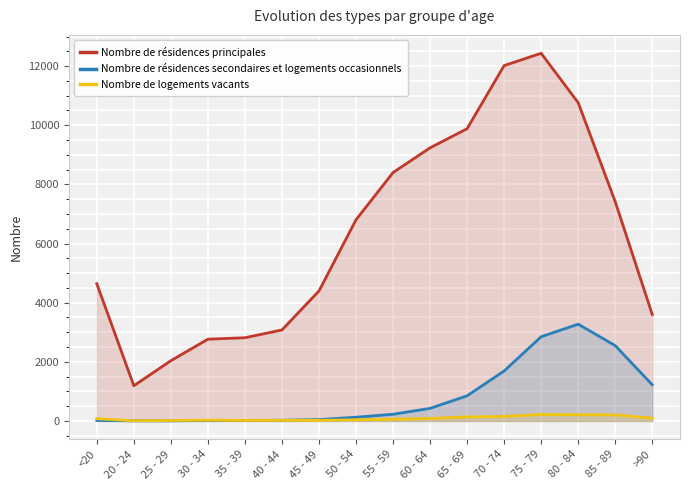

What position from the left is 30 - 34?

4